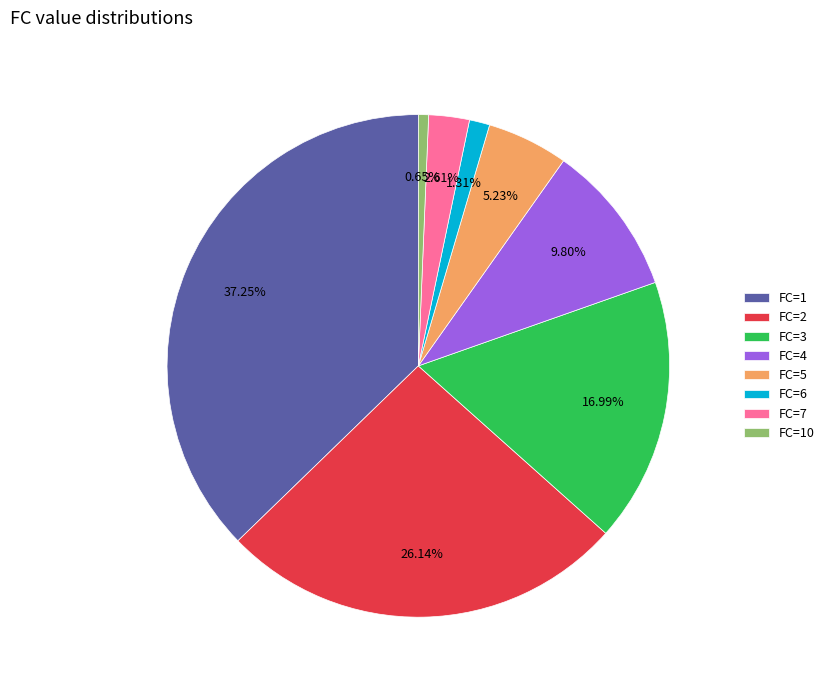

How many segments does this pie chart have?

8